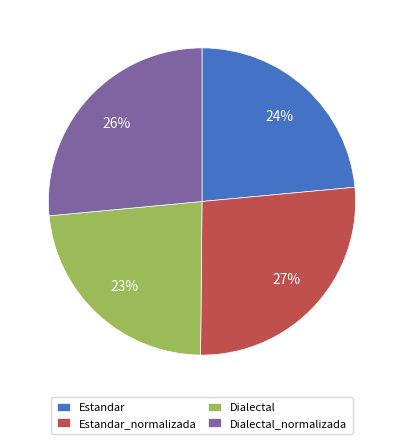

Which has a higher value, Estandar_normalizada or Estandar?

Estandar_normalizada